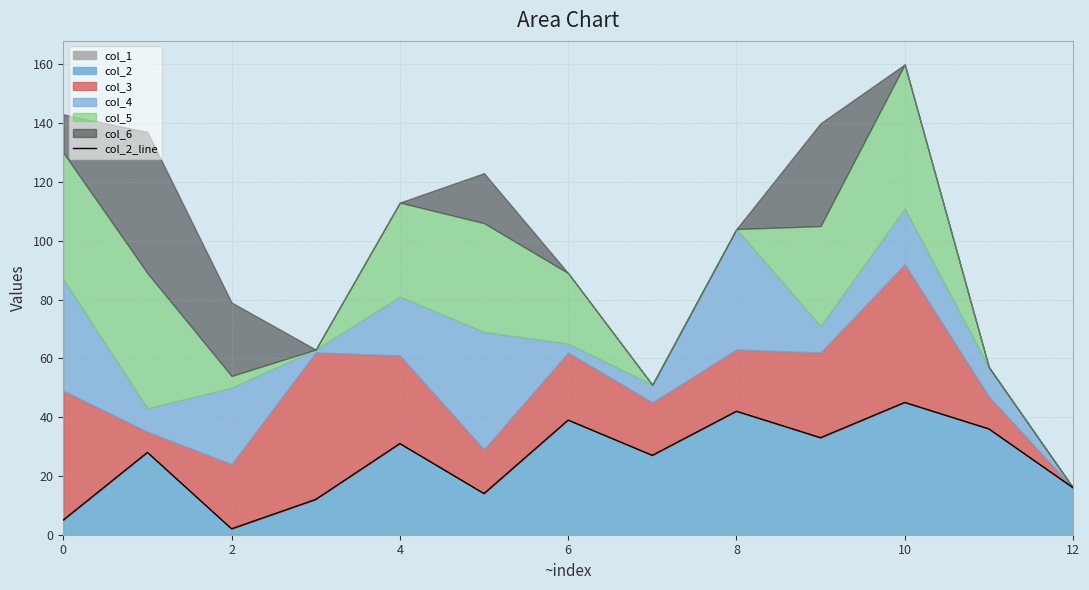

True or false: col_2 has a value of 42 at 8.

True